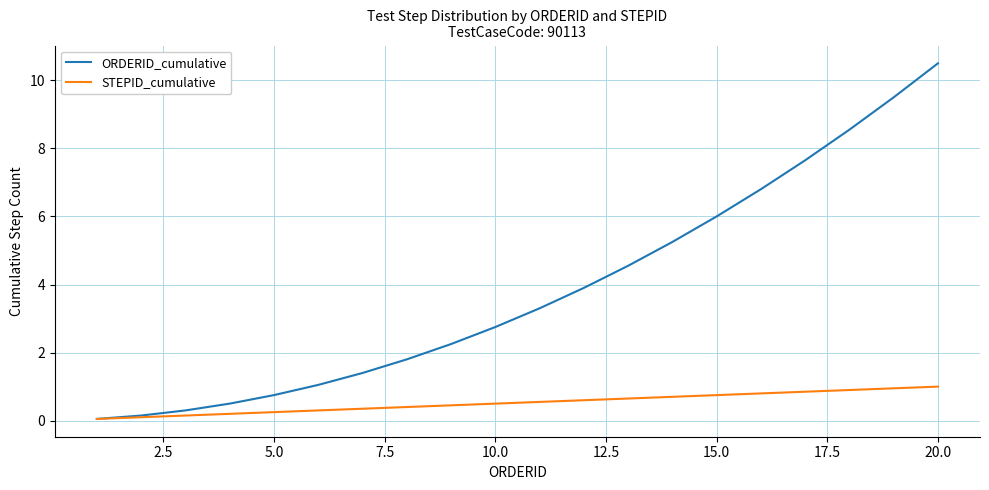

List the series in order of their peak value, highest first.

ORDERID_cumulative, STEPID_cumulative